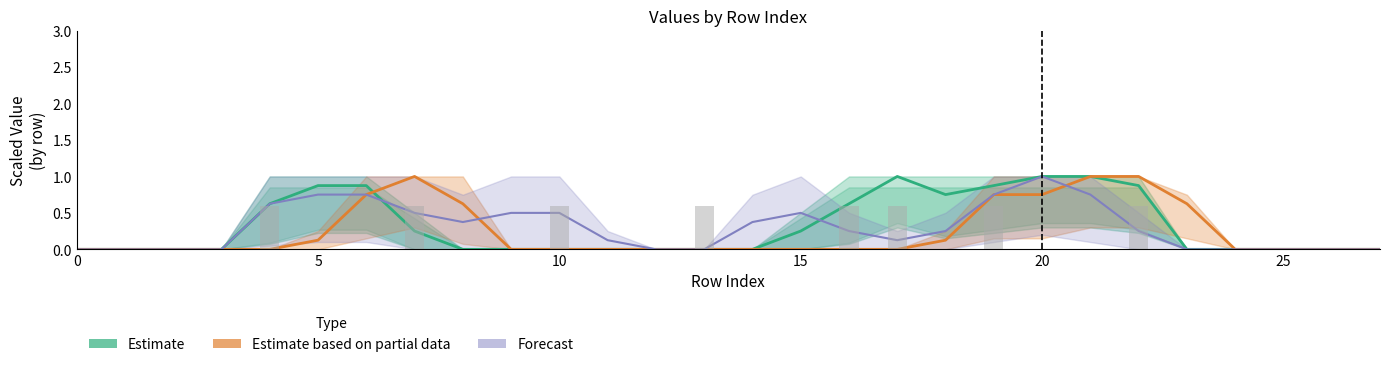

What are all the series names shown in the legend?

Estimate, Estimate based on partial data, Forecast